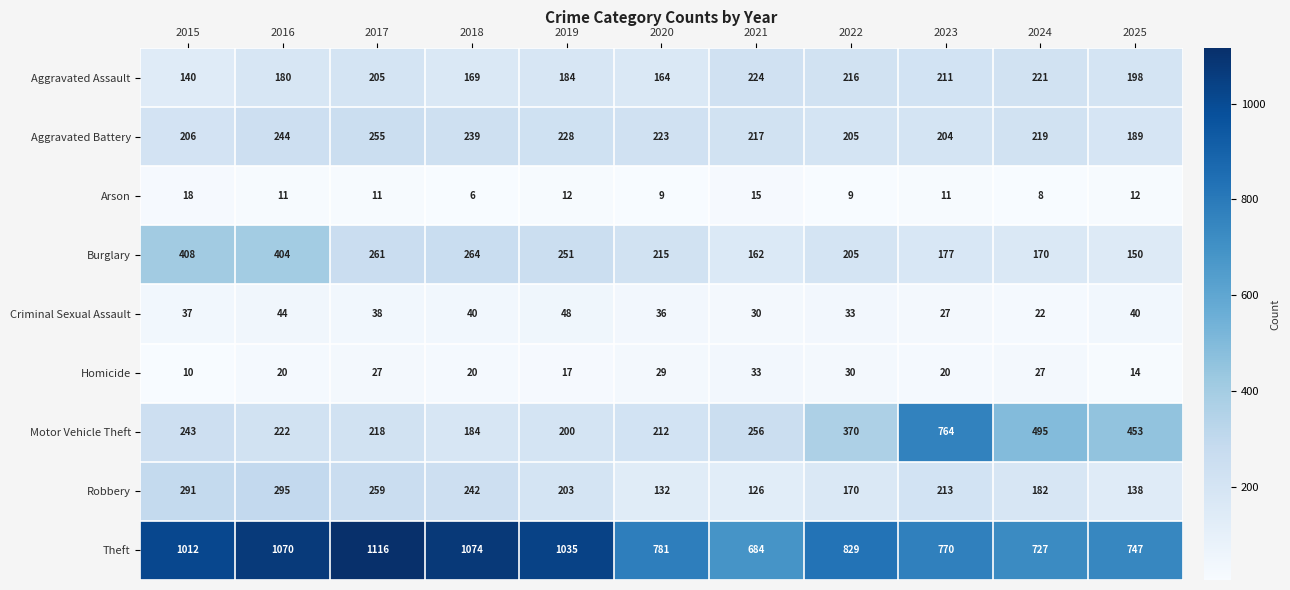

Where is Burglary nearest to the value 279?

2018